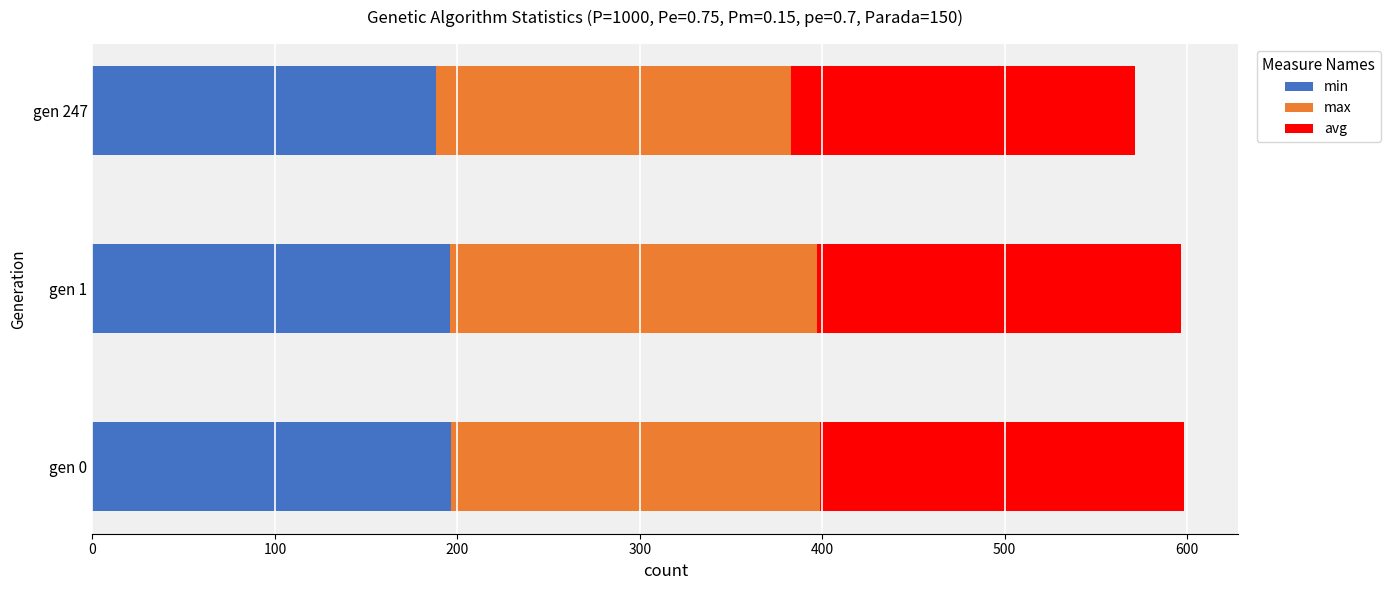

What is the average value of the min series?

193.5